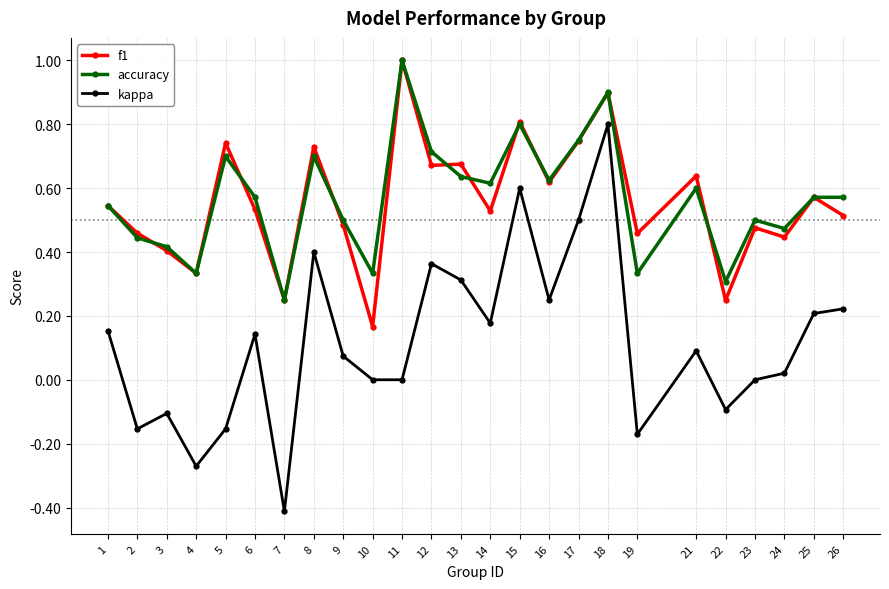

What is the spread (max minus min) of values at 11?

1.0